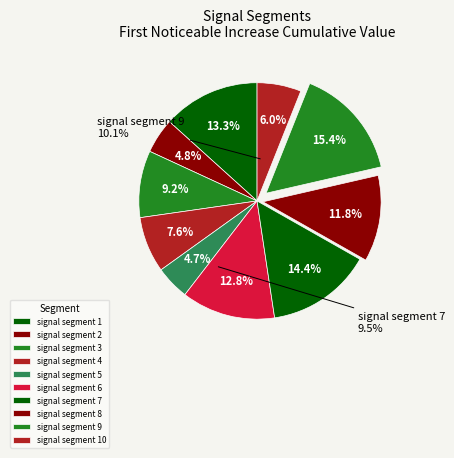

The signal segment 5 slice represents 5% of the pie. True or false?

True